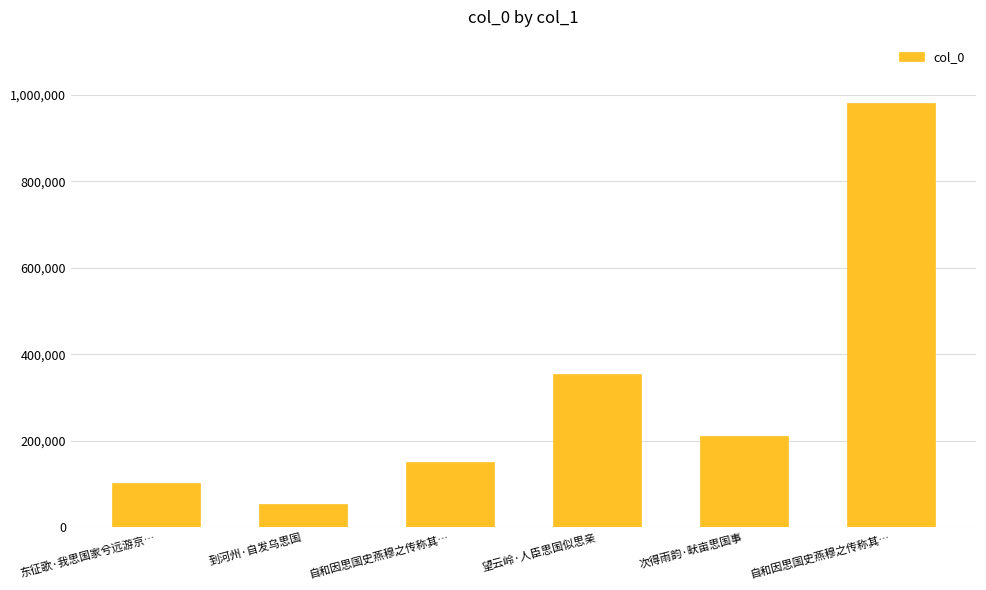

Does the chart contain stacked bars?

No